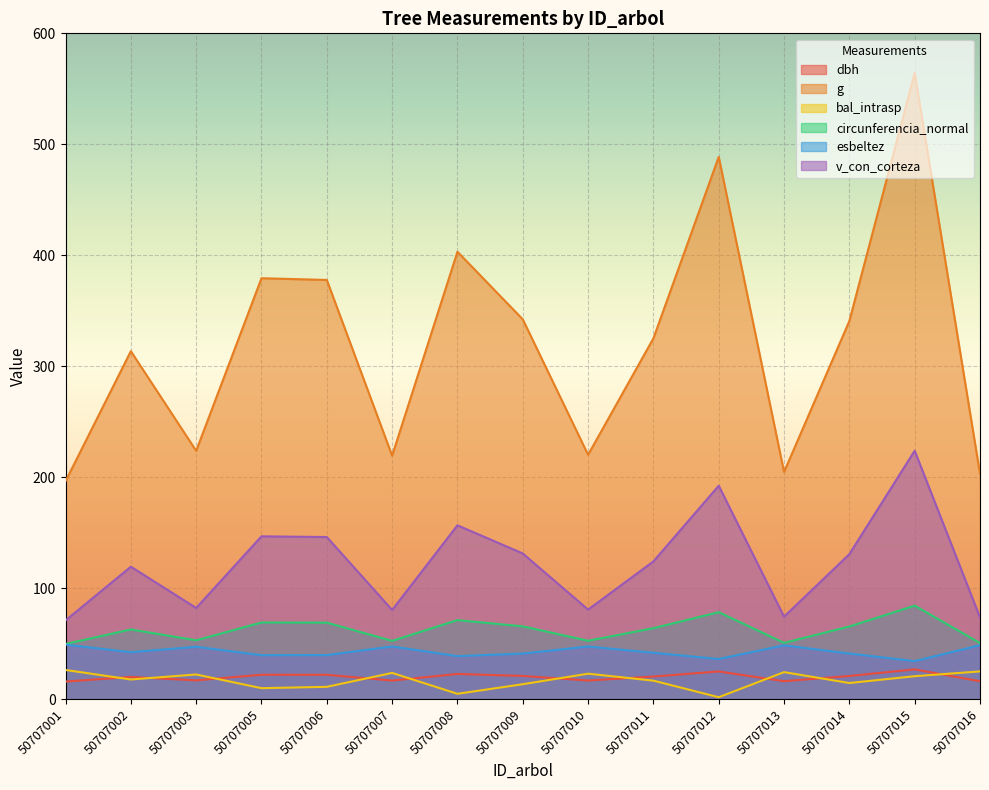

Count the number of categories in the chart.

15